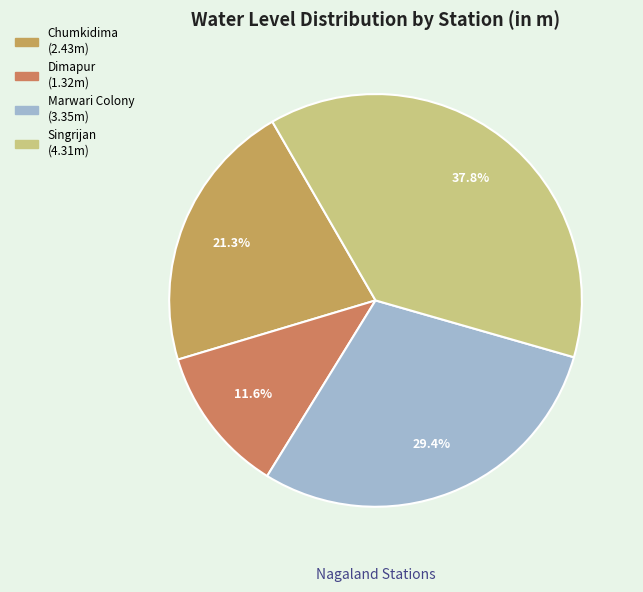

To the nearest percent, what is the average slice percentage?

25%